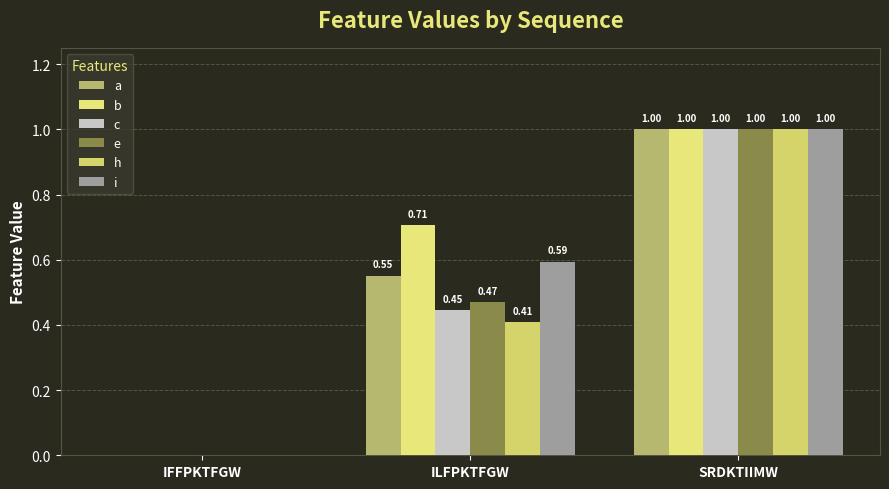

How many data points in e are above 0?

2